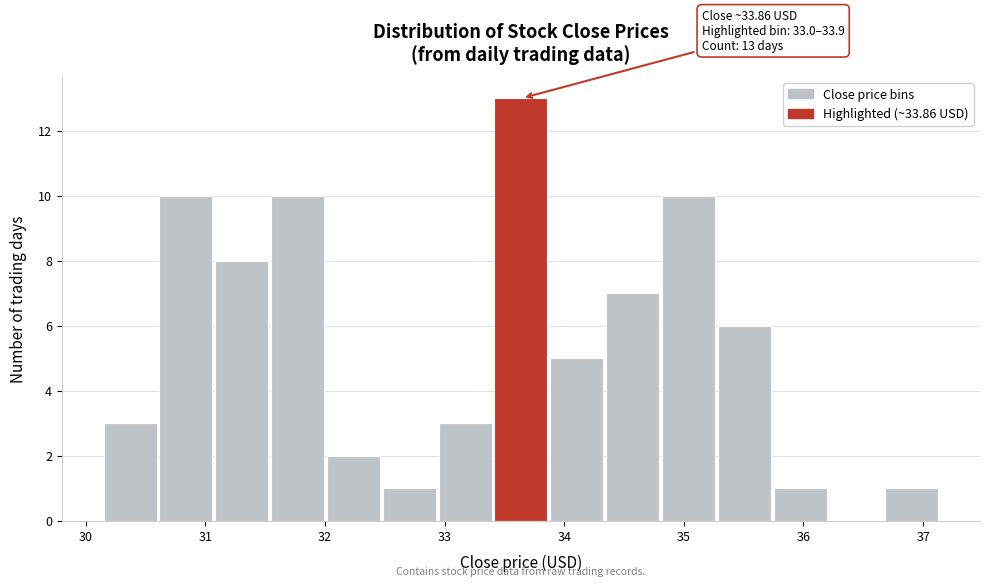

Which range on the x-axis has the tallest bar?

33.4 to 33.9